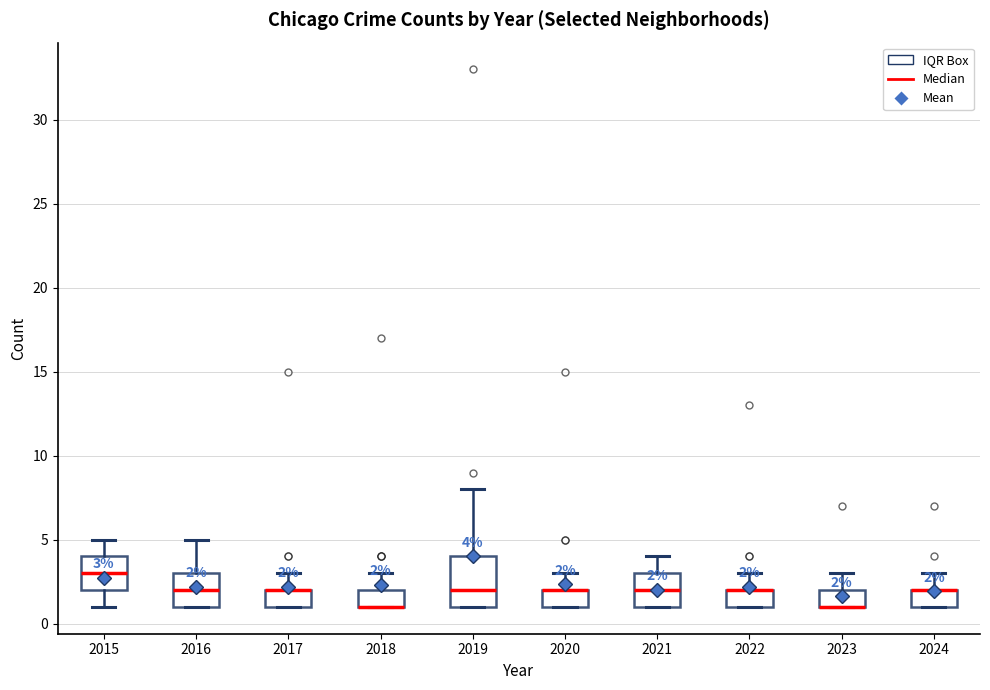

Comparing the boxes themselves (not the whiskers), which one is the tallest?

2019